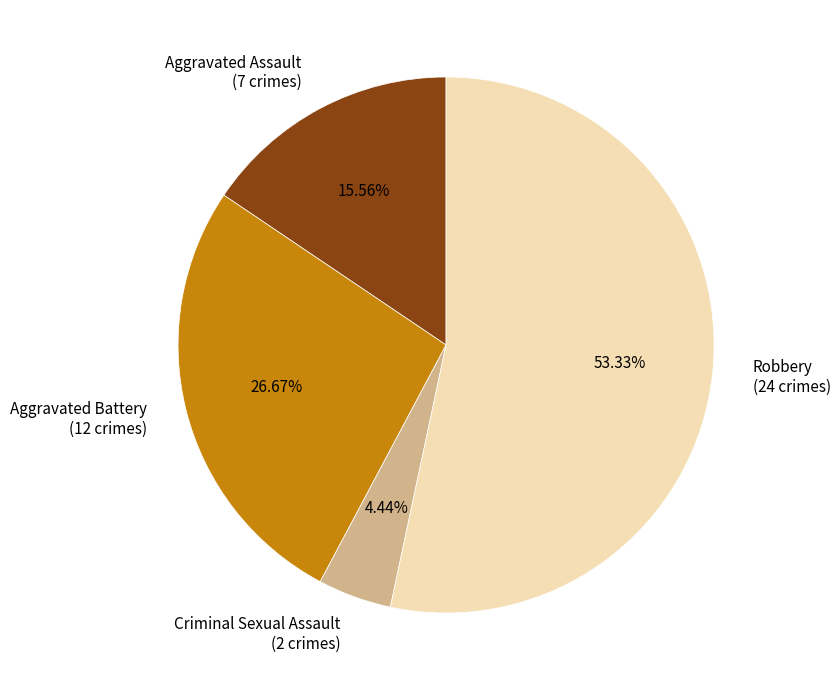

True or false: Aggravated Battery accounts for 40% of the total.

False